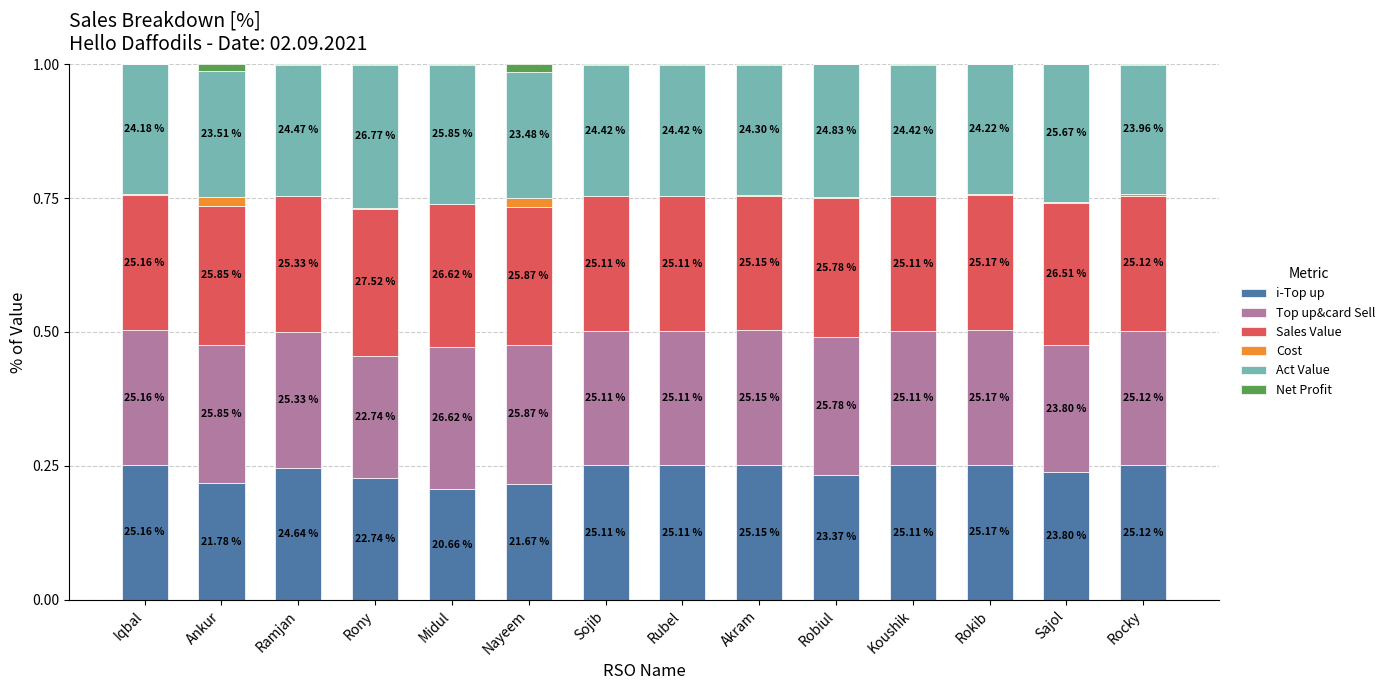

Read the i-Top up value at Rony.

0.2